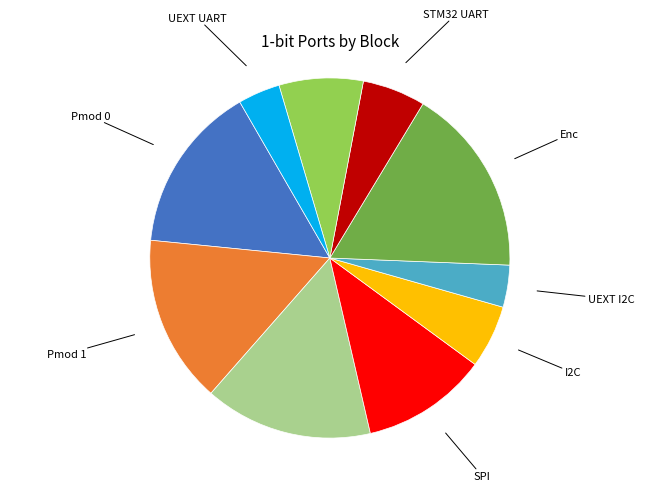

Does any single category account for the majority?

No